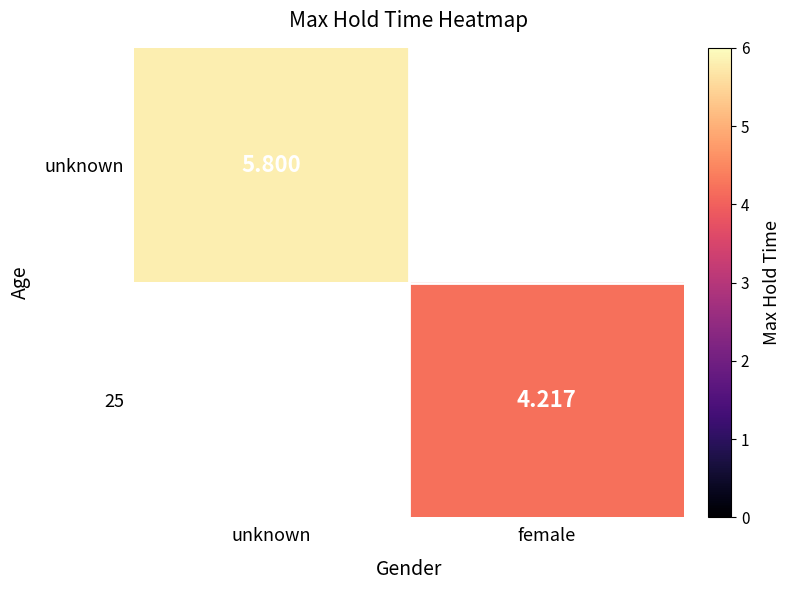

Is the value of 25 at female greater than the value of unknown at unknown?

No